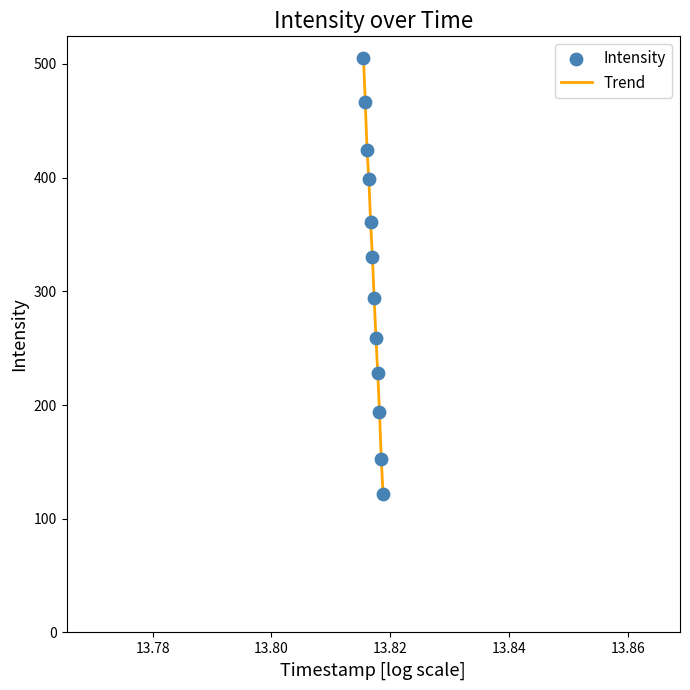

What is the difference between the maximum and minimum values?

383.3